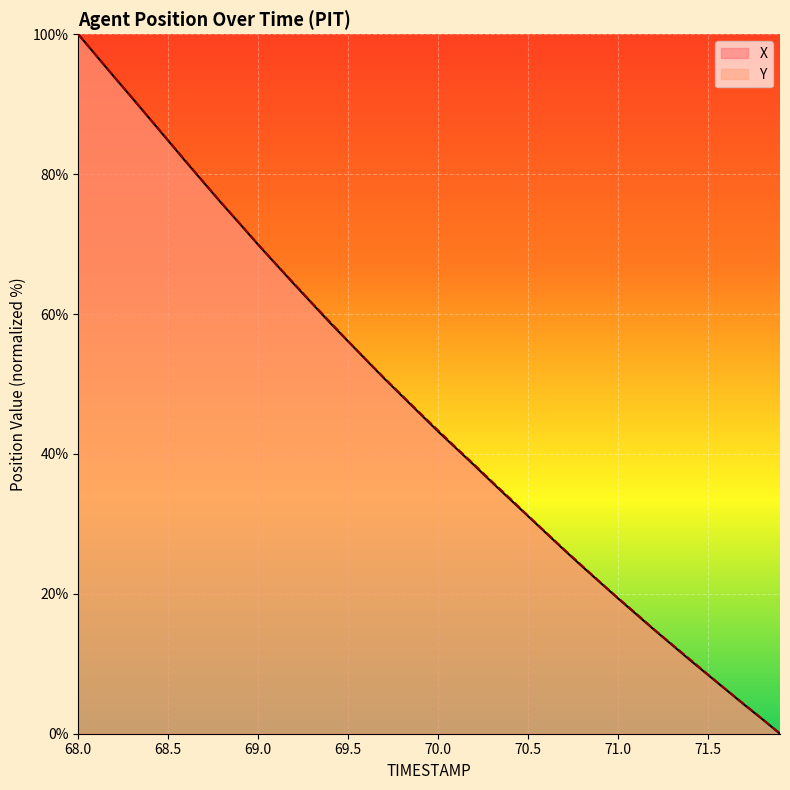

Does the chart display data point markers on the line(s)?

No